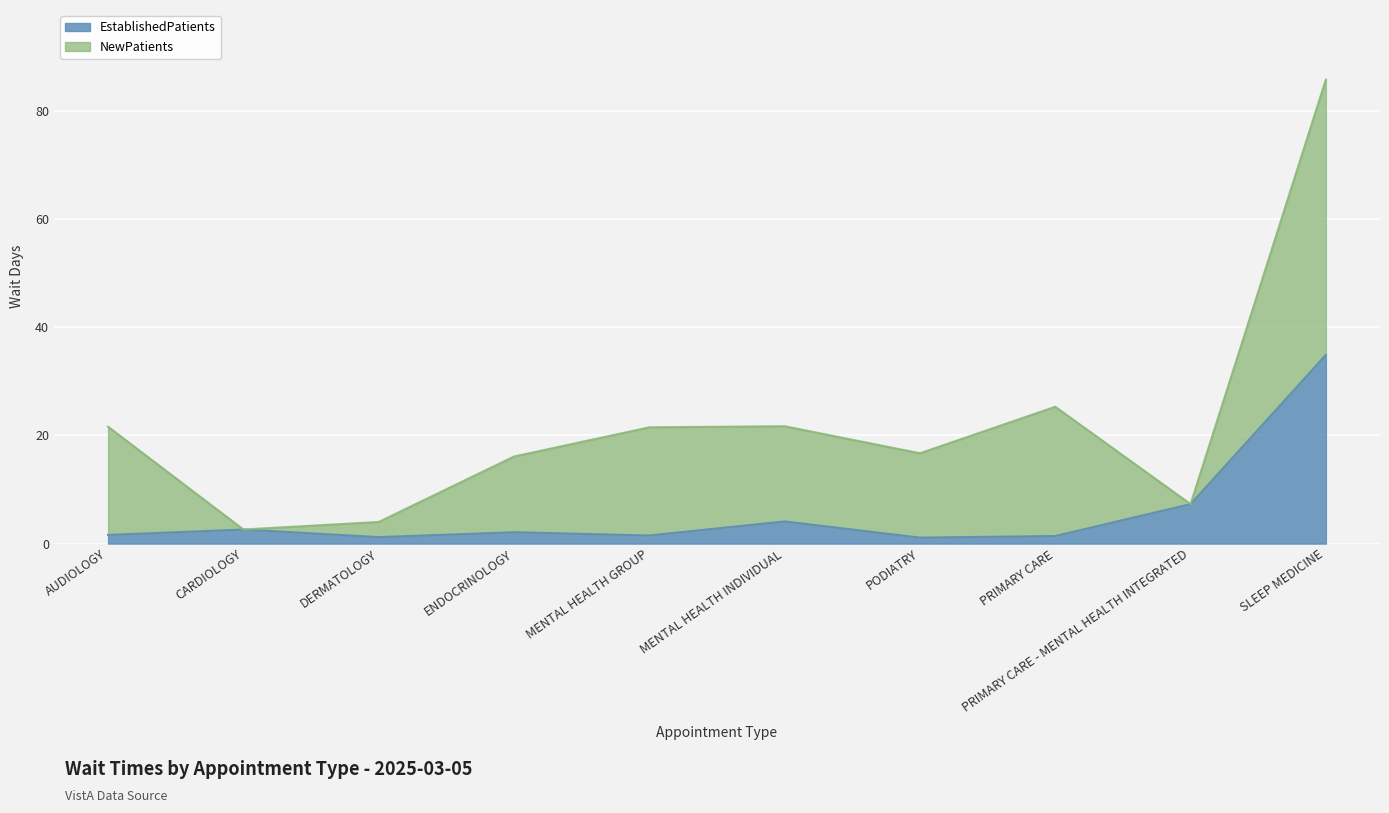

Which category has the lowest value across all series?

PODIATRY